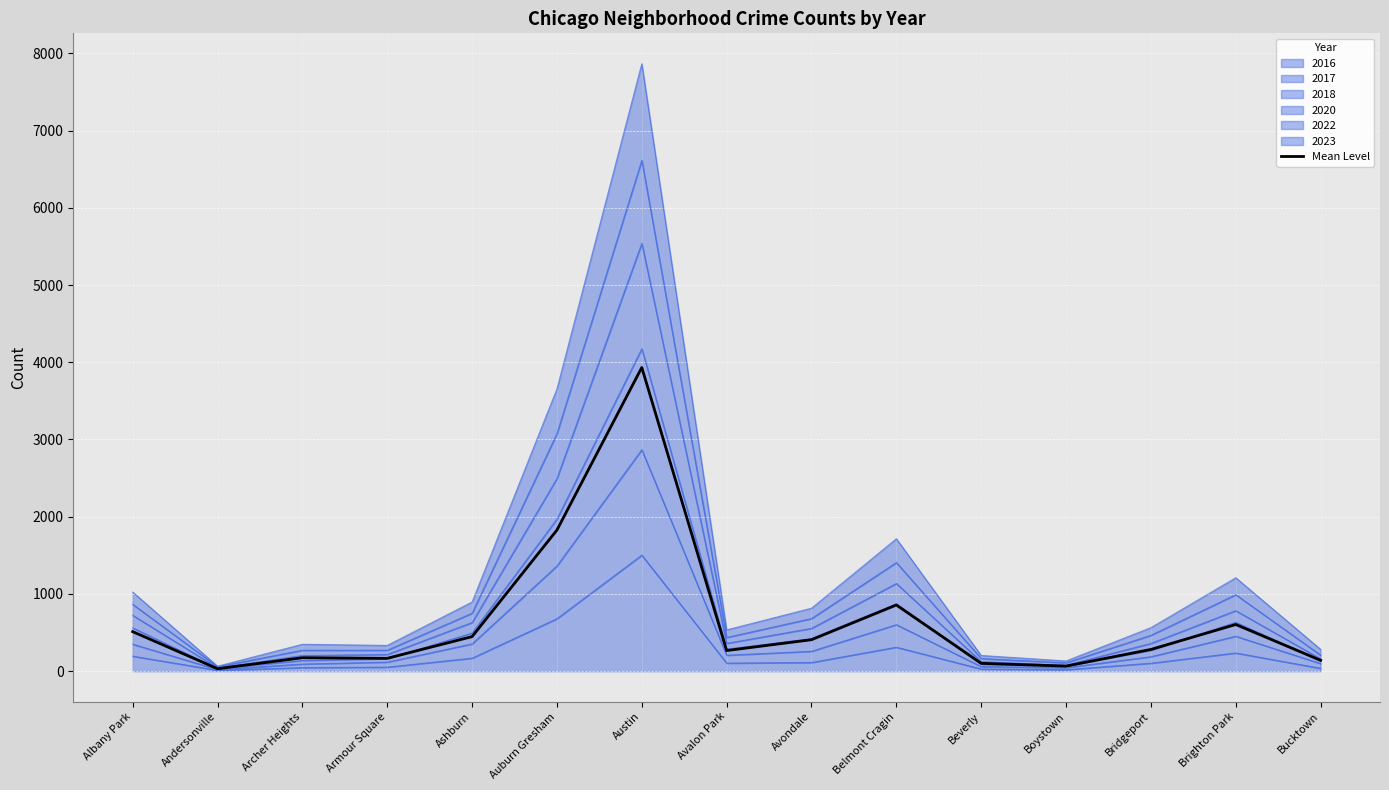

What is the difference between the maximum and second lowest values?

3866.0